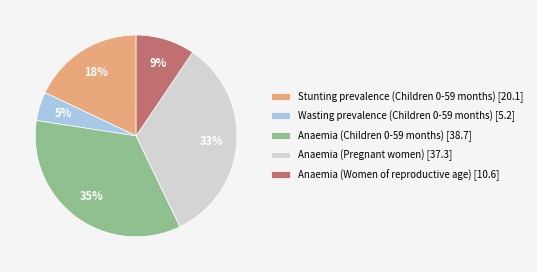

The Anaemia (Women of reproductive age) slice represents 21% of the pie. True or false?

False